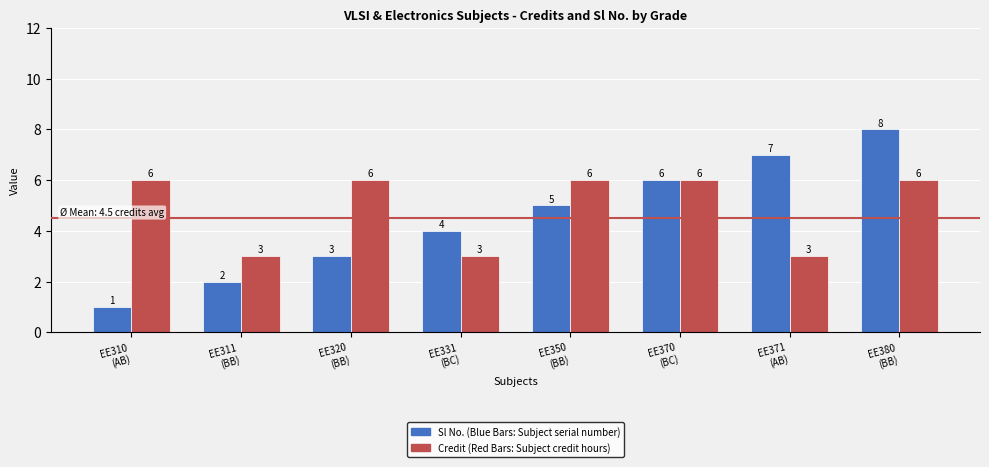

What is the maximum value shown in the chart?

8